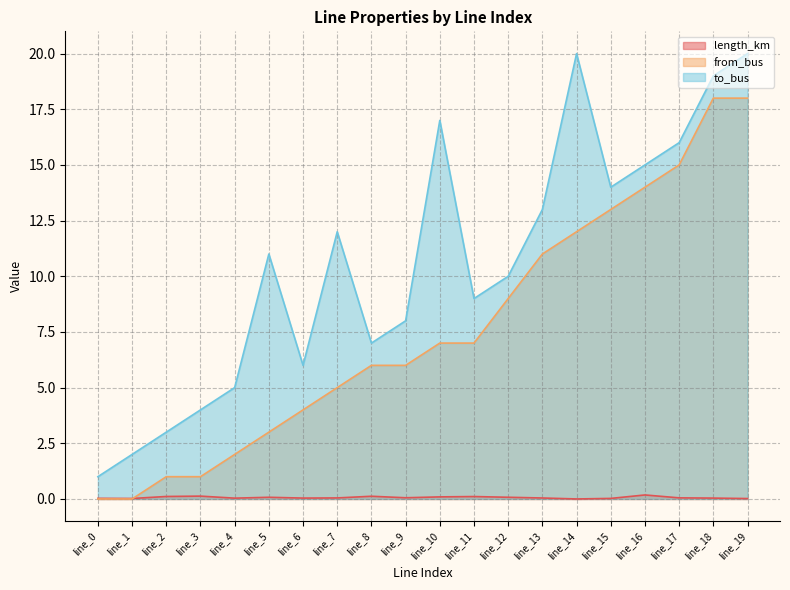

What is the sum of all from_bus values?

152.0